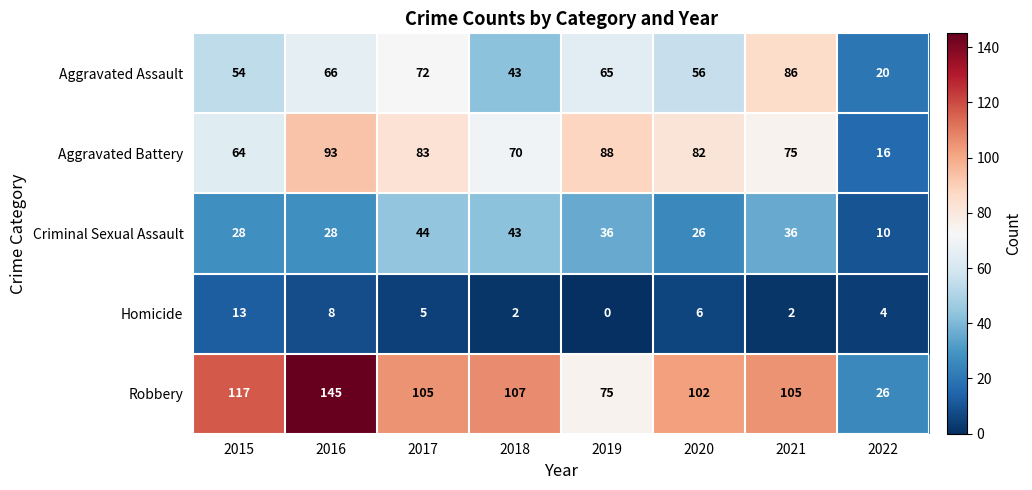

List the series in order of their peak value, highest first.

Robbery, Aggravated Battery, Aggravated Assault, Criminal Sexual Assault, Homicide